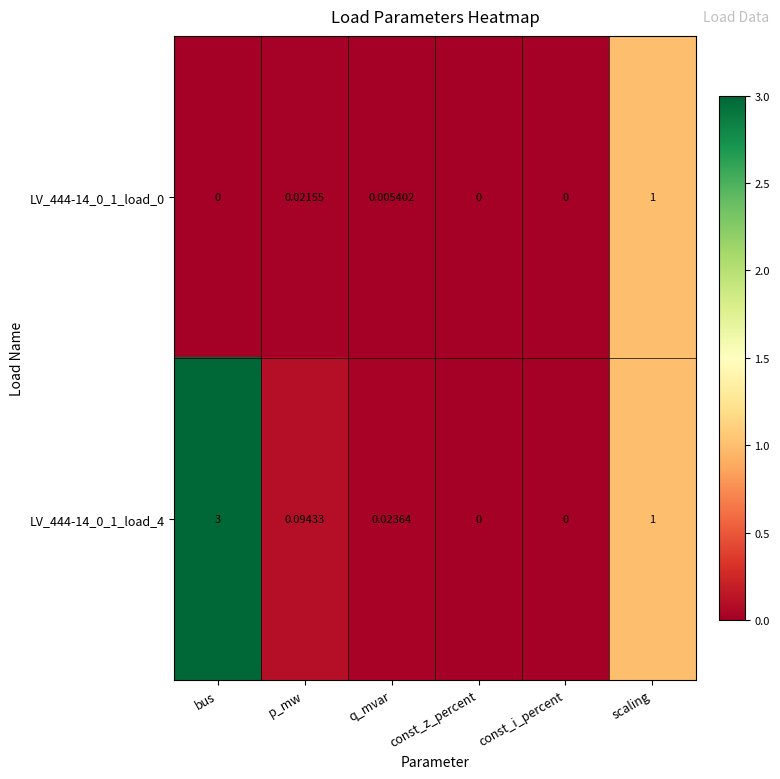

Which category has the highest value in the LV_444-14_0_1_load_0 series?

scaling